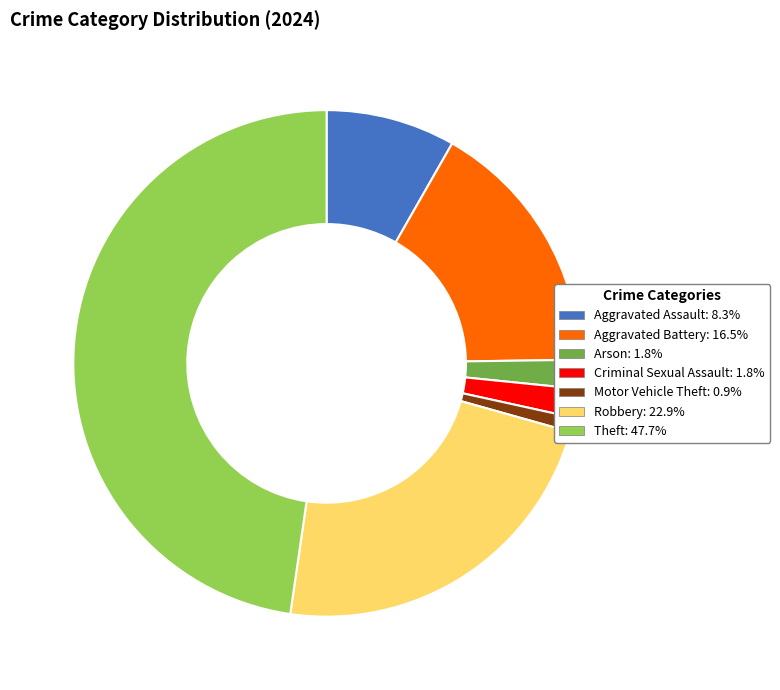

Is there any slice that represents more than half of the pie?

No